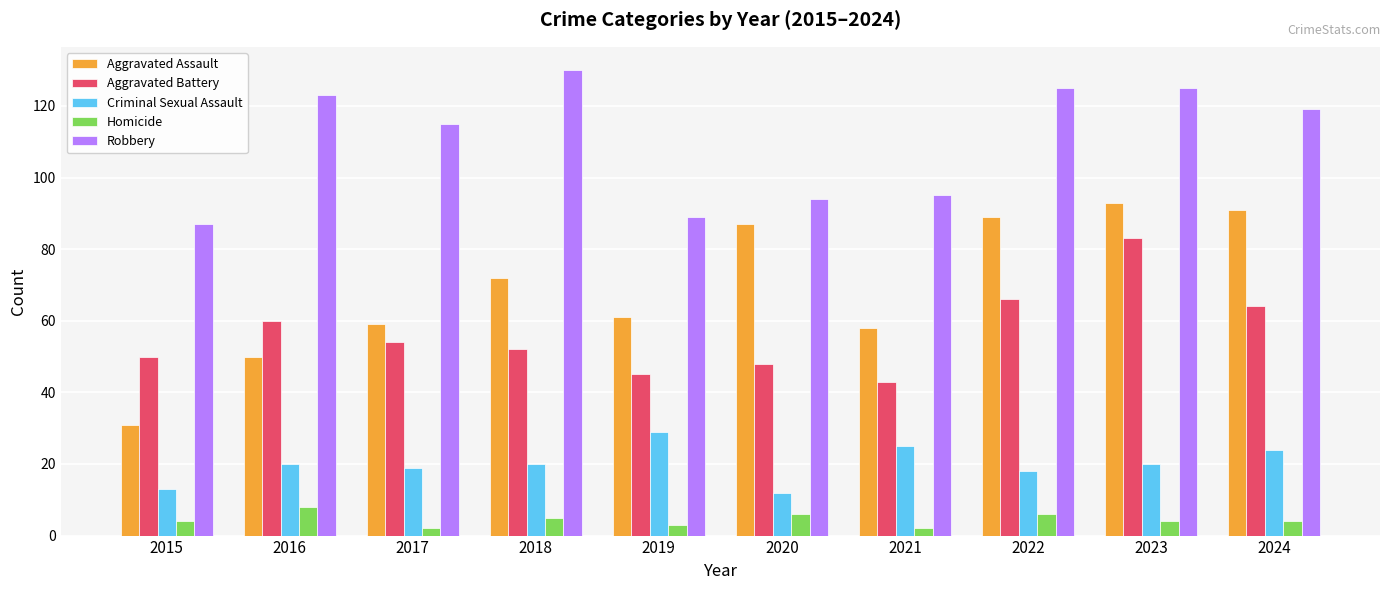

Count the number of categories in the chart.

10